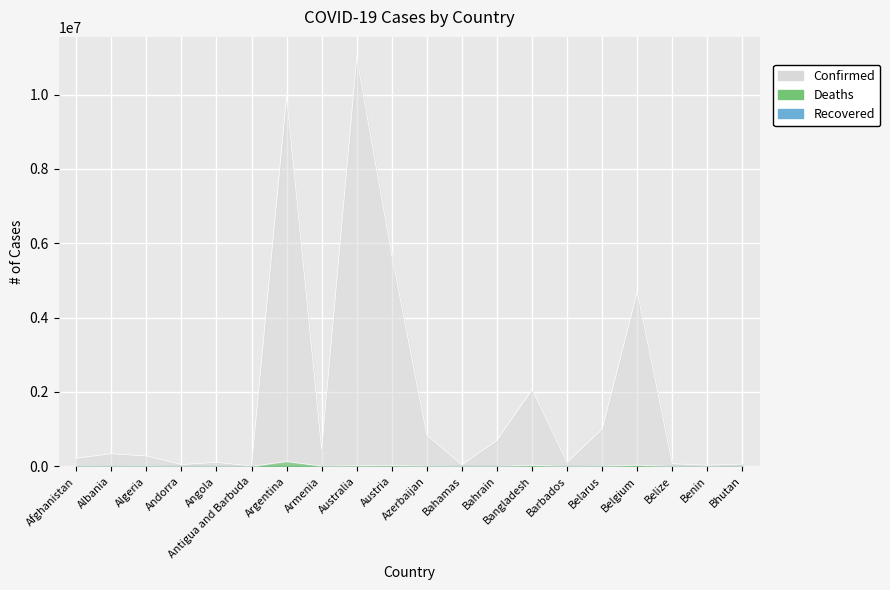

What is the sum of all Deaths values?

280986